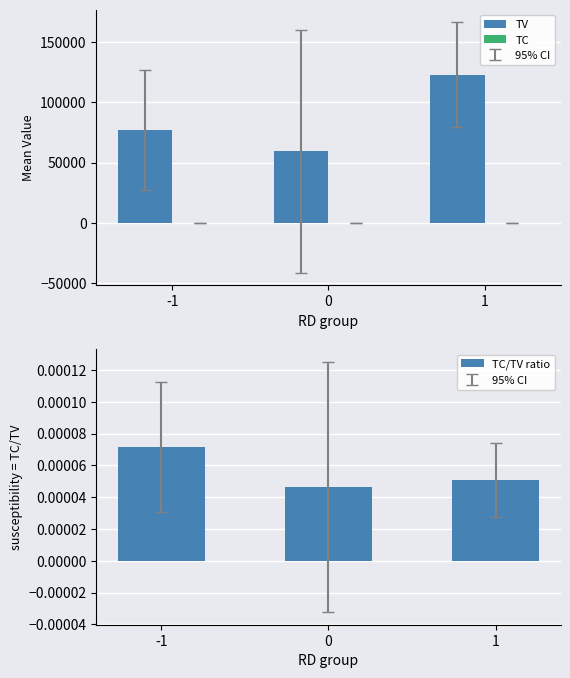

Which series has the largest range (max minus min)?

TV